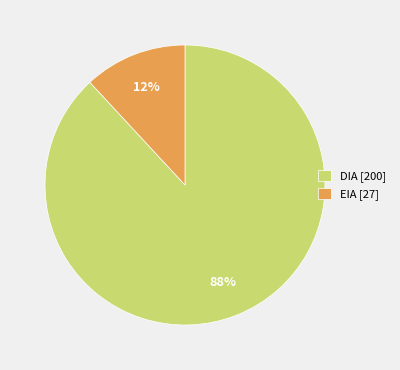

Count the number of slices in the pie.

2